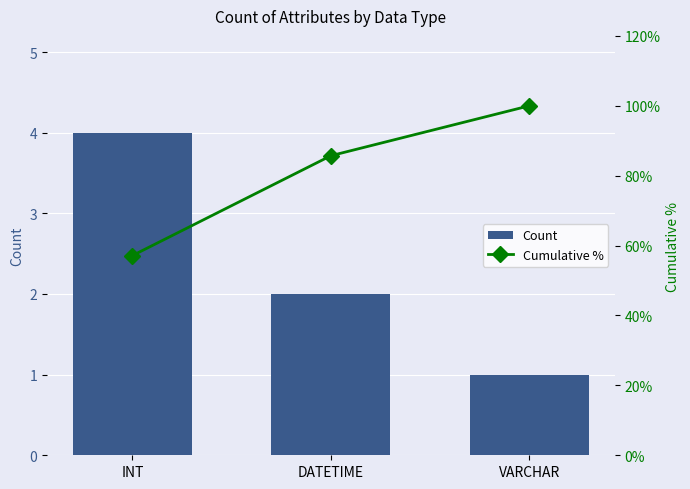

What is the total value across all series at DATETIME?

87.7